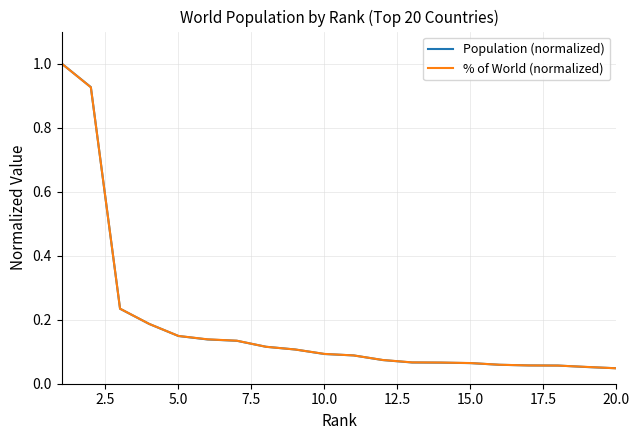

What is the greatest value displayed?

1.0